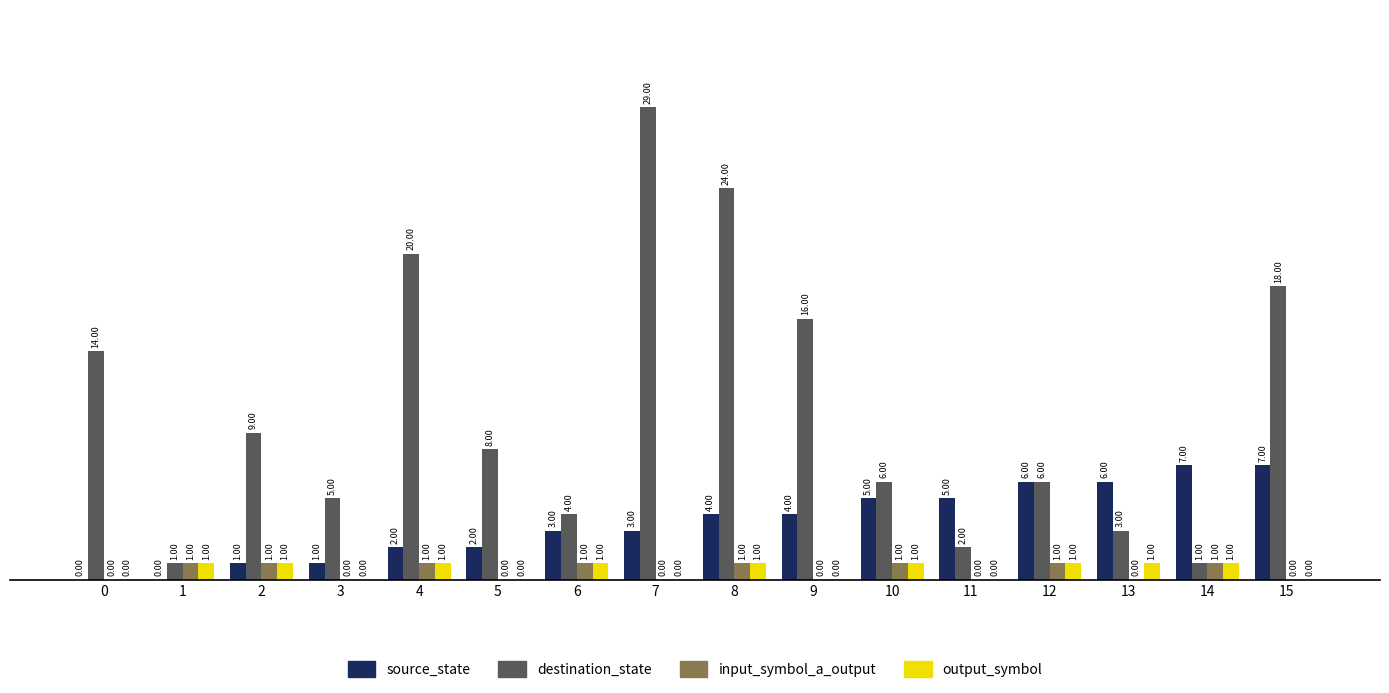

Which series has the largest total across all categories?

destination_state